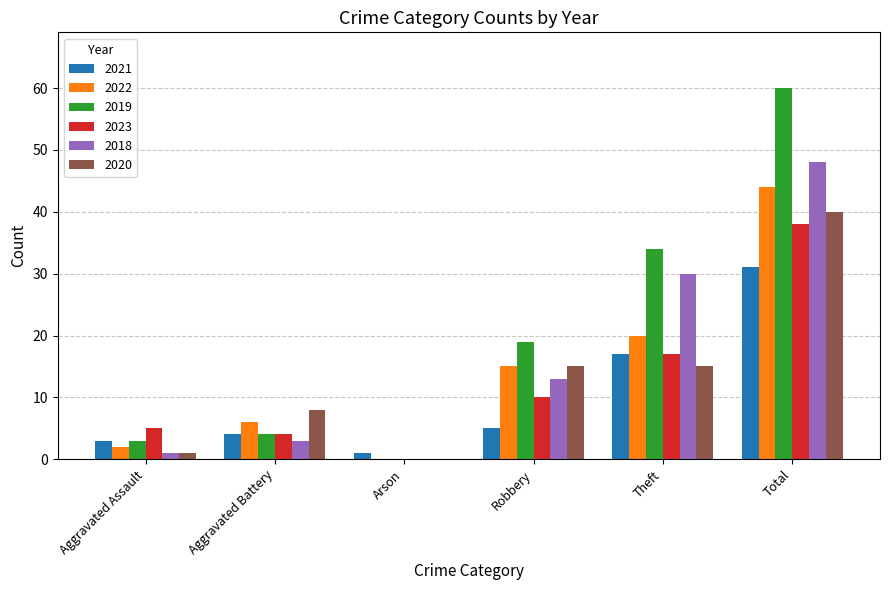

At which label is 2022 closest to 22?

Theft